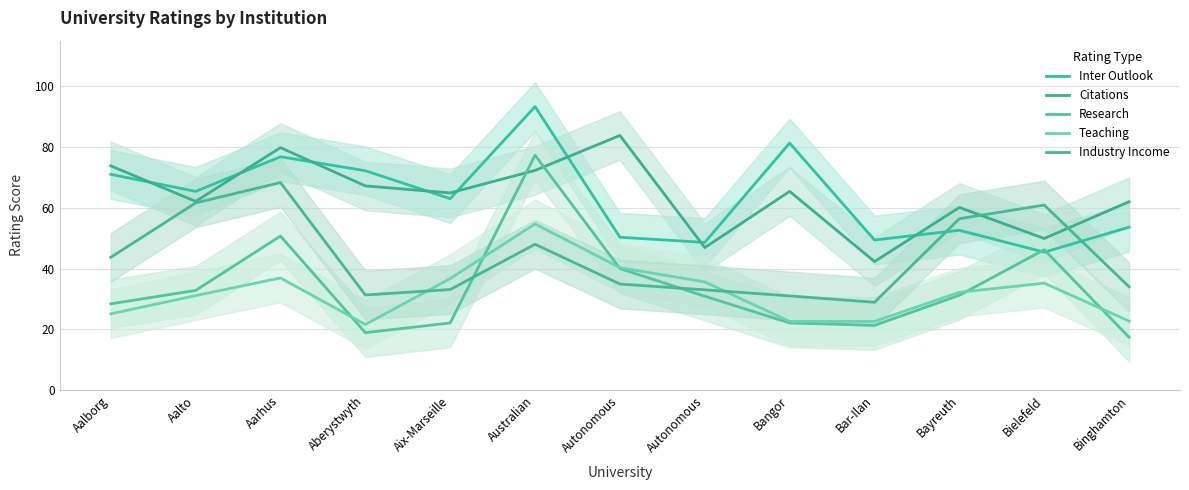

In Citations, how many points are lower than both neighbors (excluding endpoints)?

5